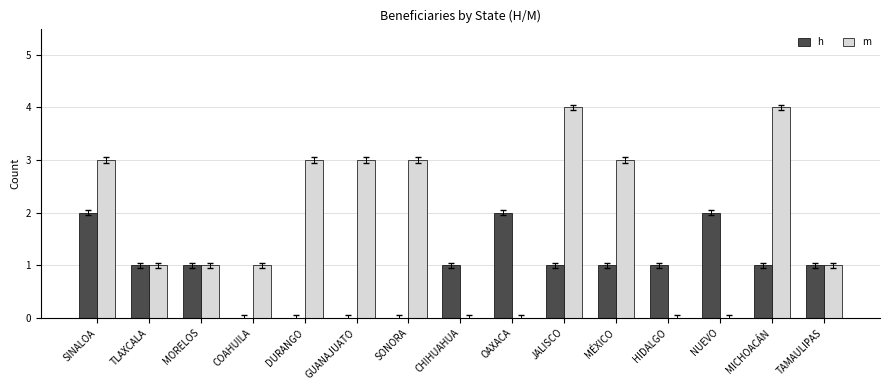

What is the maximum value for m?

4